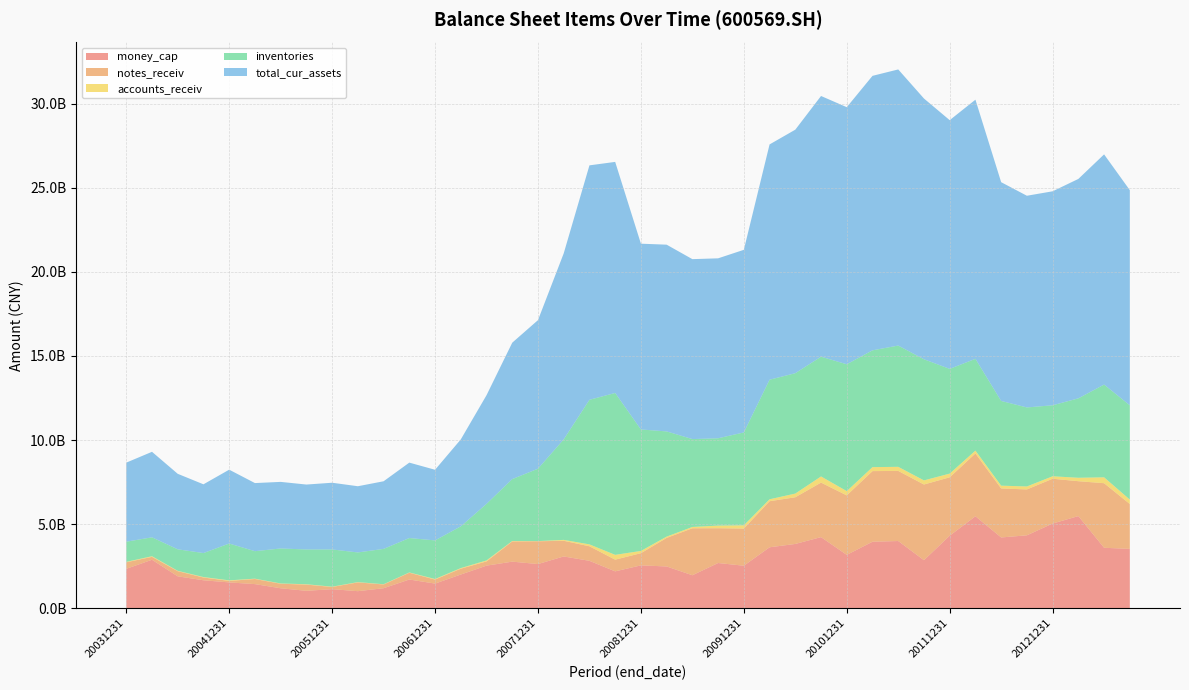

Reading right to left, transcribe all the data shown in this chart.

money_cap: 3525582122.1	3591817352.9	5476452769.5	5032907327.4	4332811805.9	4205568154.8	5466006367.2	4310264125.3	2852534546.4	3993532226.2	3951256936.0	3170119276.3	4225475640.7	3819678920.2	3620930832.8	2524504130.6	2685897849.4	1957412878.4	2480653513.1	2545278399.3	2189232589.1	2816283620.0	3075593569.4	2623827739.3	2767388954.6	2528733481.0	2000718083.6	1461897530.6	1704039978.4	1186474337.6	1010716218.9	1129685888.5	1032465997.4	1183510993.2	1430623304.8	1531736713.7	1659004112.5	1893724783.8	2878868437.6	2340425289.4
notes_receiv: 2670246392.2	3840374623.6	2074816481.6	2664508621.1	2728398539.0	2913771308.2	3736271263.0	3472441695.7	4502292503.2	4169644405.5	4200205678.8	3537985916.0	3243094880.4	2776122313.5	2740466508.1	2210195960.4	2069316824.4	2794558974.4	1698162456.0	725219632.1	696221290.8	865049389.6	933061355.1	1354943781.9	1201832122.0	252816167.7	347291549.0	240056510.1	403324250.8	223961574.0	522528580.1	131806021.3	369456209.7	270491177.8	304544909.6	90207846.0	164689625.3	307387121.4	171879913.7	389238898.7
accounts_receiv: 261100256.1	350298062.9	204281787.7	147046072.4	177682504.3	166847880.2	167373576.3	220678452.0	245045246.2	243014393.1	236774243.9	253347020.1	365563044.1	220179122.9	115087064.1	192697047.6	155518863.0	78662605.1	77598667.7	133411056.1	285867996.7	112601003.9	52628159.1	10379012.3	24913279.4	57185670.4	36314665.6	33498322.1	17297640.0	13254476.8	16995294.7	17040021.8	21318158.6	15996863.1	20199713.2	32624187.7	28508314.5	20976312.9	39506112.0	24179512.1
inventories: 5608099660.8	5515669962.2	4723178308.9	4221664507.7	4698980660.4	5036961836.4	5458920228.0	6228248620.5	7202026097.3	7211639391.2	6946363261.6	7544103897.1	7120784872.9	7158610569.5	7110966265.9	5524283734.9	5193552680.1	5225350202.0	6255909031.9	7224028988.3	9627699933.2	8598700176.9	5978407786.7	4305866278.2	3682087206.9	3365215522.3	2481274119.9	2295479701.3	2046034644.7	2101992801.1	1764603409.7	2213403219.7	2068322120.4	2080505504.7	1634415101.0	2189932580.8	1426287136.1	1279030890.5	1123368286.2	1199701707.1
total_cur_assets: 12794847813.0	13689455472.1	13049405828.7	12725617209.1	12589497616.9	13010348544.7	15411444197.0	14791011937.0	15507617598.3	16421362503.8	16323387063.6	15288735453.7	15504933843.4	14482388111.3	13991938944.0	10859778090.2	10701453309.5	10700959257.3	11105264996.5	11048232633.2	13741467746.1	13941912427.9	11061165588.0	8835275265.4	8113047573.6	6460492988.9	5170197770.5	4199994215.0	4485643566.9	4021339680.1	3937315276.1	3967772374.6	3860746306.0	3959902880.6	4050321527.2	4392001953.0	4087888879.8	4489202818.2	5085519656.4	4701650600.1